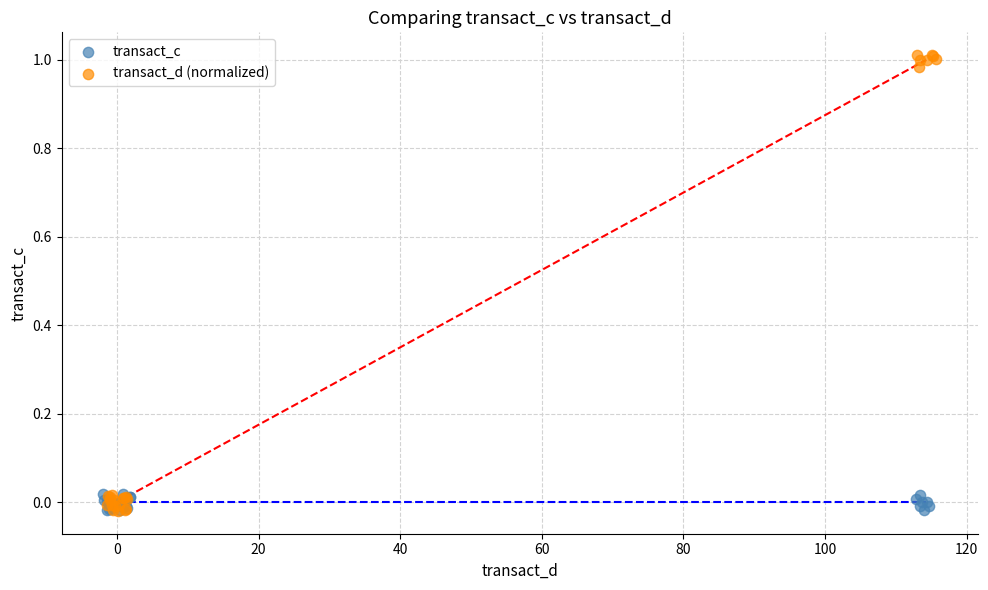

Which series contains the highest Y value?

transact_d (normalized)